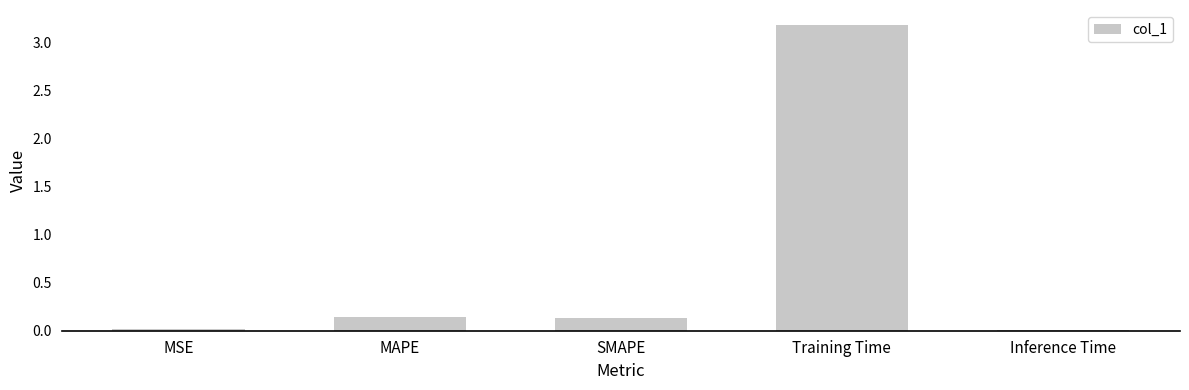

True or false: the data shows 0.0 at MSE.

True